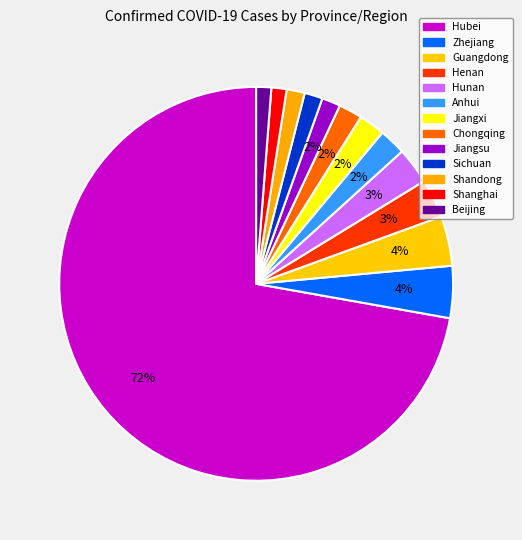

Count the number of slices in the pie.

13